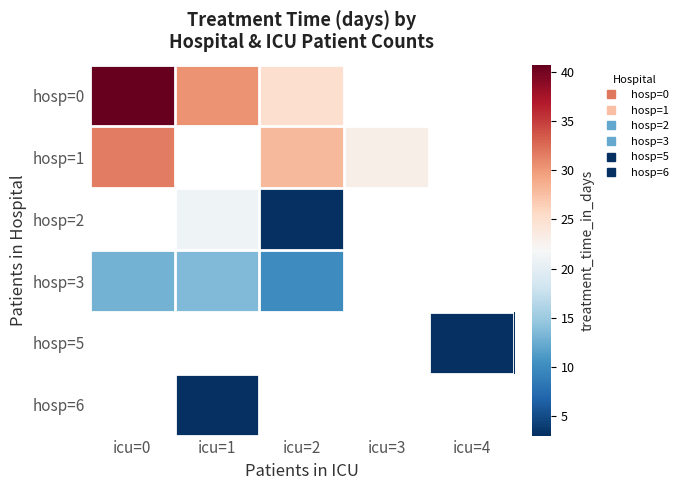

Rank the categories by hosp=5 value from lowest to highest.

icu=0, icu=1, icu=2, icu=3, icu=4